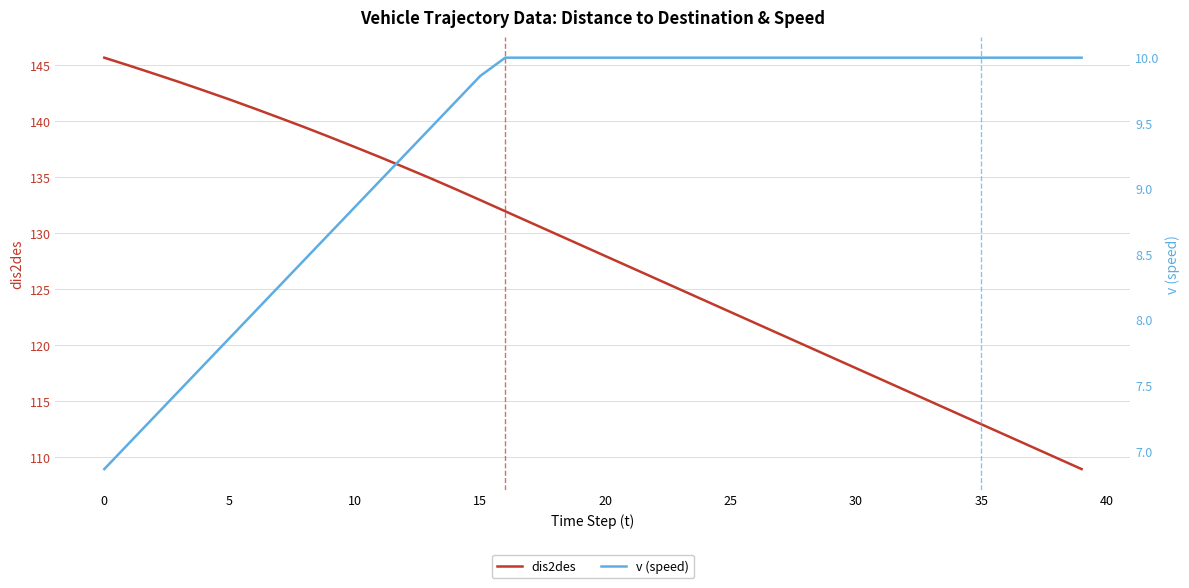

Reading right to left, list all the values displayed in this chart.

dis2des: 108.9	109.9	110.9	111.9	112.9	113.9	114.9	115.9	116.9	117.9	118.9	119.9	120.9	121.9	122.9	123.9	124.9	125.9	126.9	127.9	128.9	129.9	130.9	131.9	132.9	133.9	134.9	135.8	136.8	137.7	138.6	139.4	140.3	141.1	141.9	142.7	143.5	144.2	144.9	145.6
v (speed): 10.0	10.0	10.0	10.0	10.0	10.0	10.0	10.0	10.0	10.0	10.0	10.0	10.0	10.0	10.0	10.0	10.0	10.0	10.0	10.0	10.0	10.0	10.0	10.0	9.9	9.7	9.5	9.3	9.1	8.9	8.7	8.5	8.3	8.1	7.9	7.7	7.5	7.3	7.1	6.9